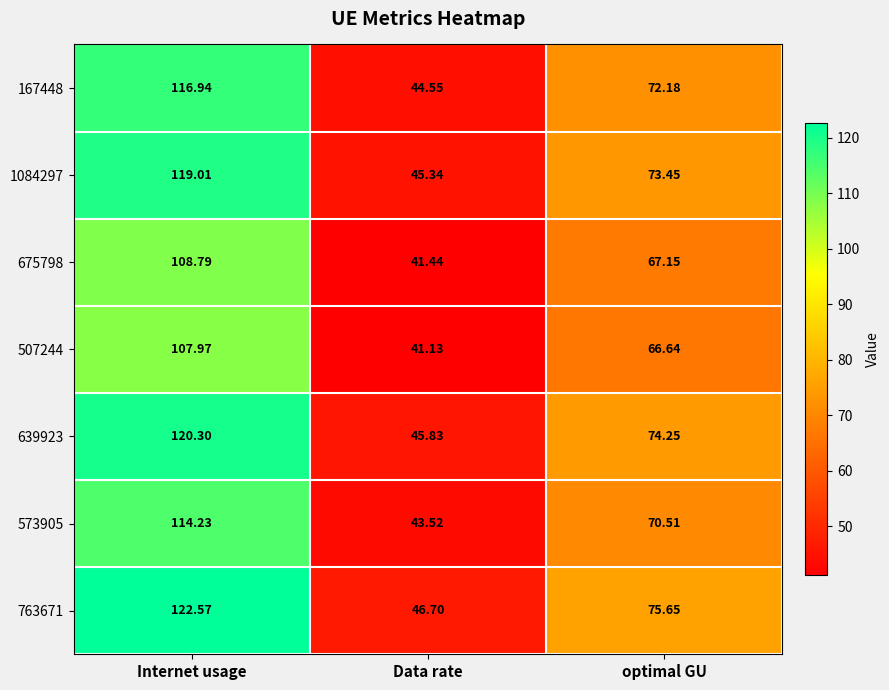

Which label corresponds to the smallest value in the chart?

Data rate